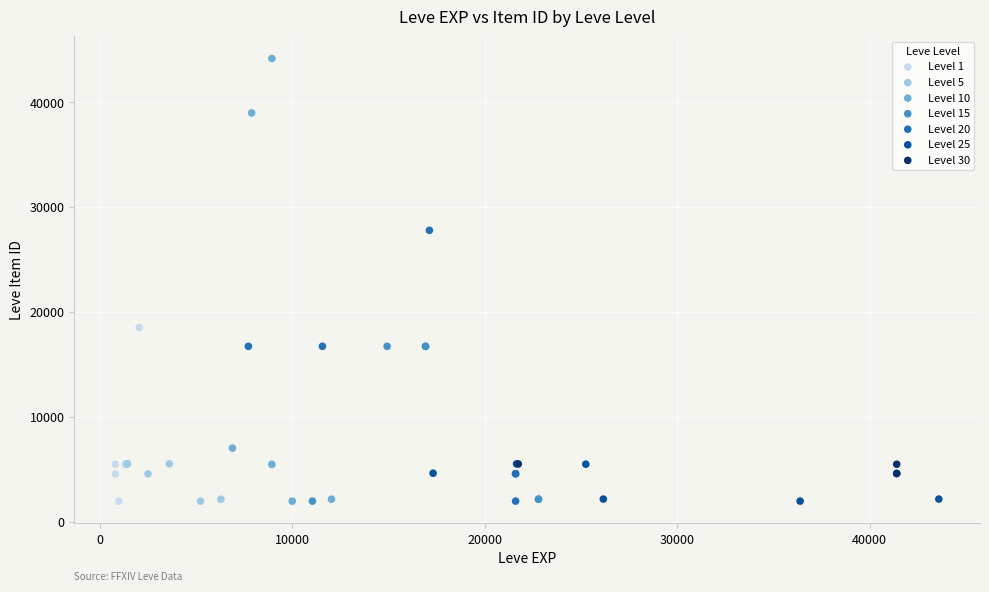

Which series reaches the maximum Y coordinate?

Level 10